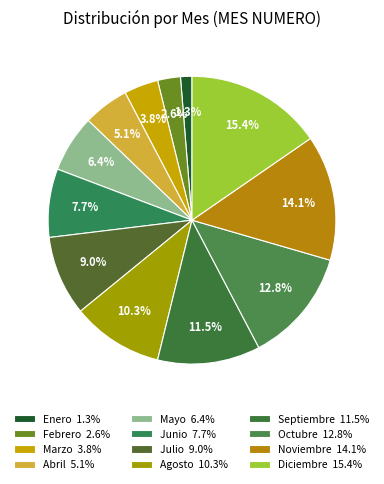

Count the number of slices in the pie.

12